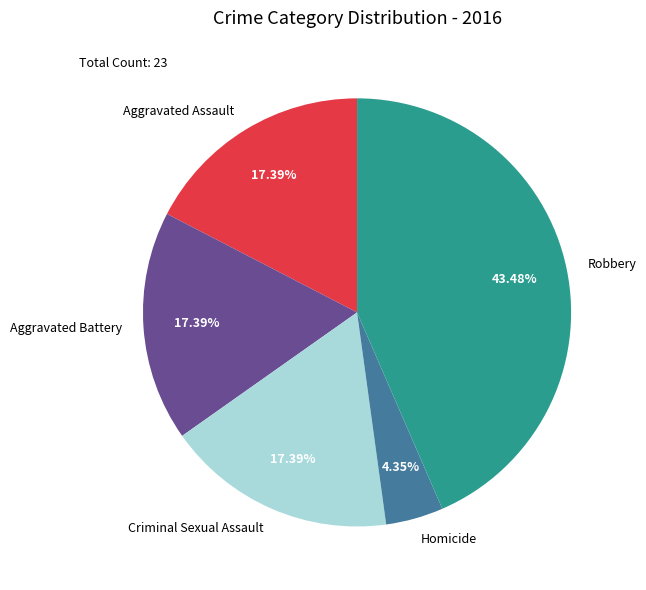

What portion of the pie excludes Criminal Sexual Assault?

82.6%